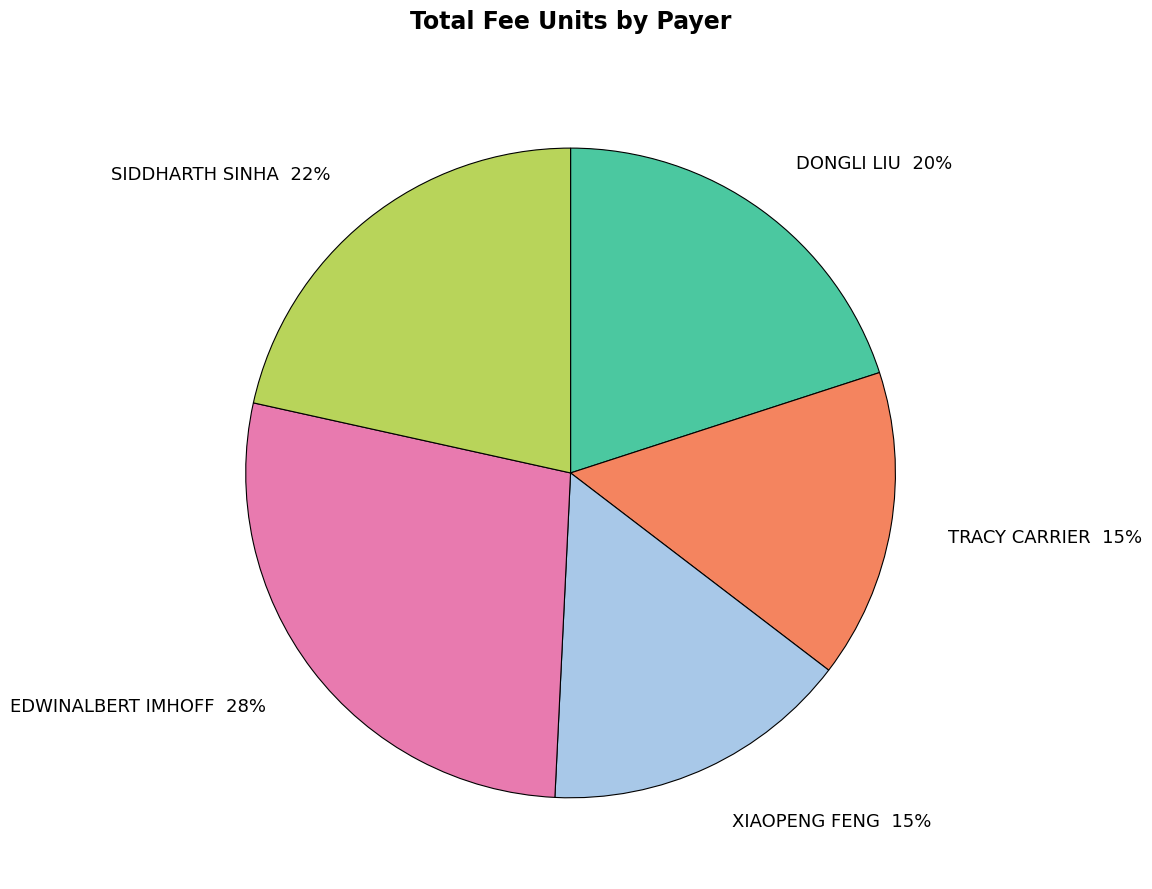

What is the ratio of the value at TRACY CARRIER to the value at SIDDHARTH SINHA?

0.7